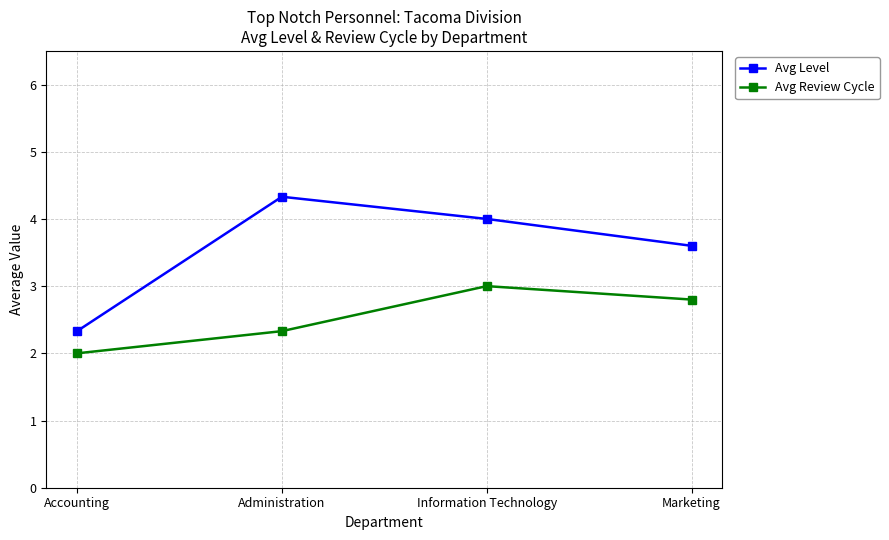

Rank the series by their maximum value, from highest to lowest.

Avg Level, Avg Review Cycle